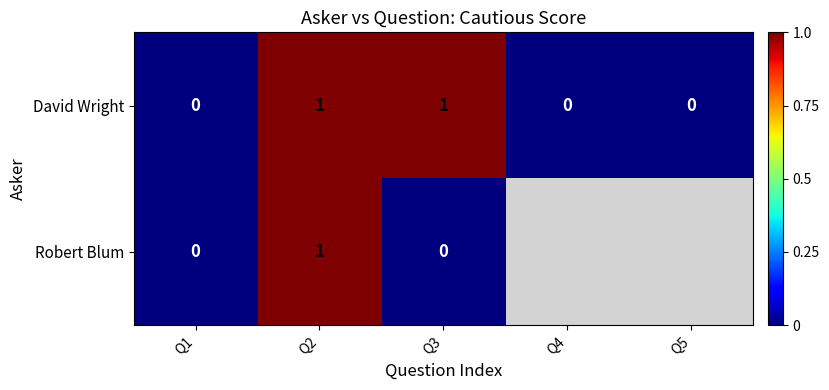

What is the greatest value displayed?

1.0